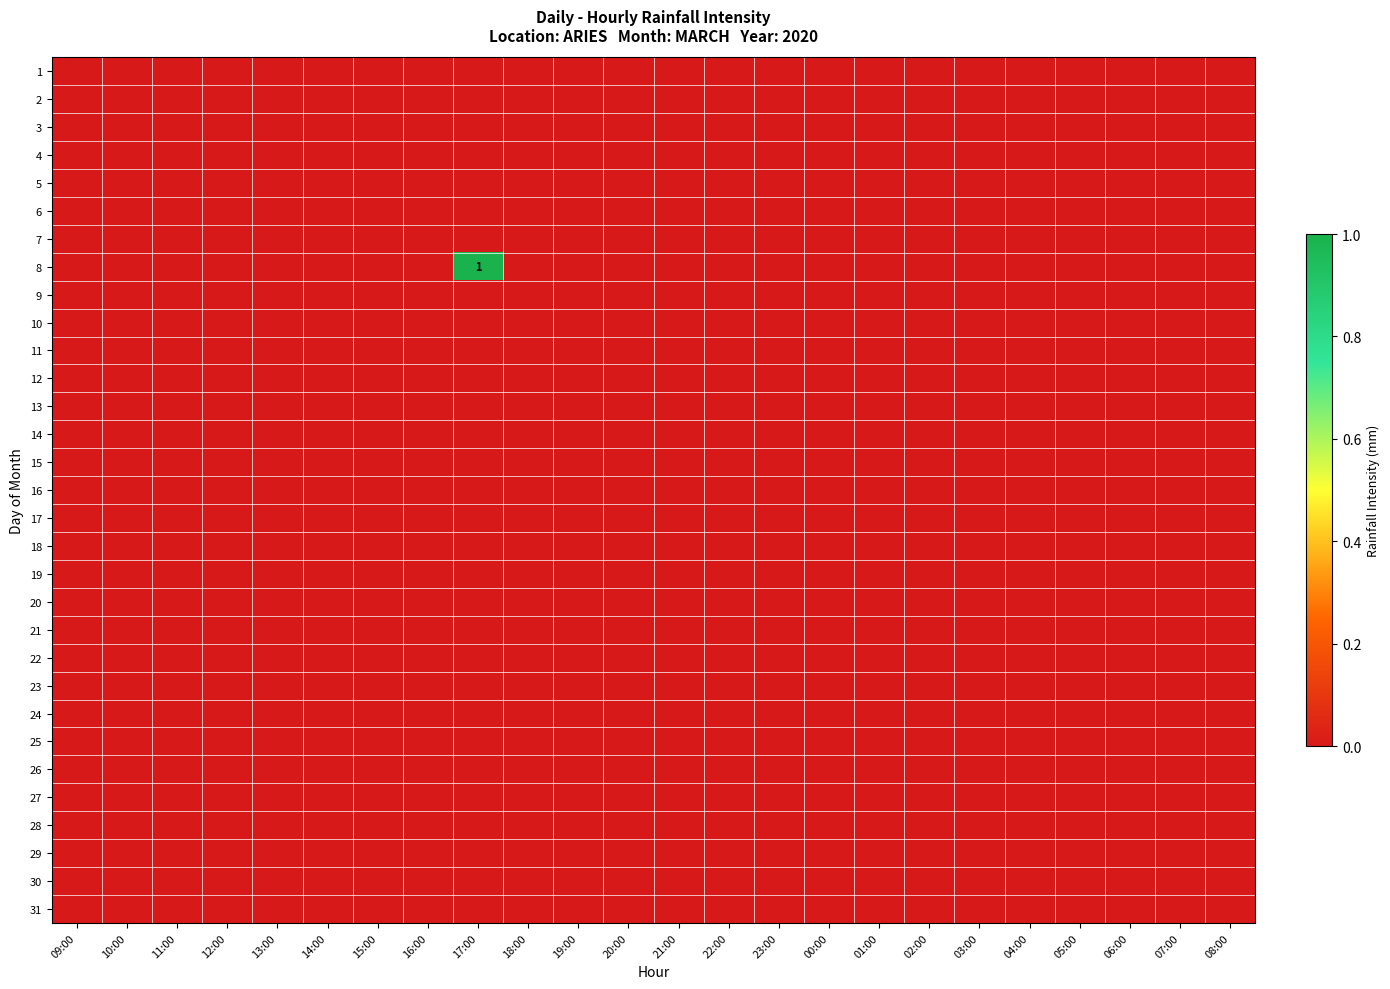

Is it true that 10 equals 0 at 07:00?

True